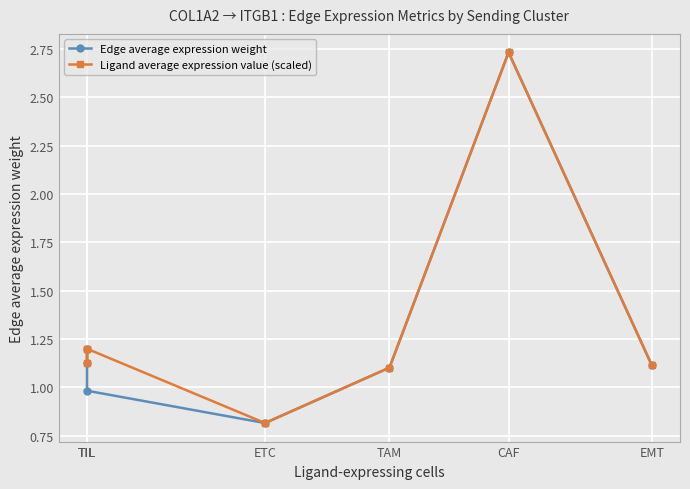

How many interior local peaks does the Edge average expression weight series have?

1